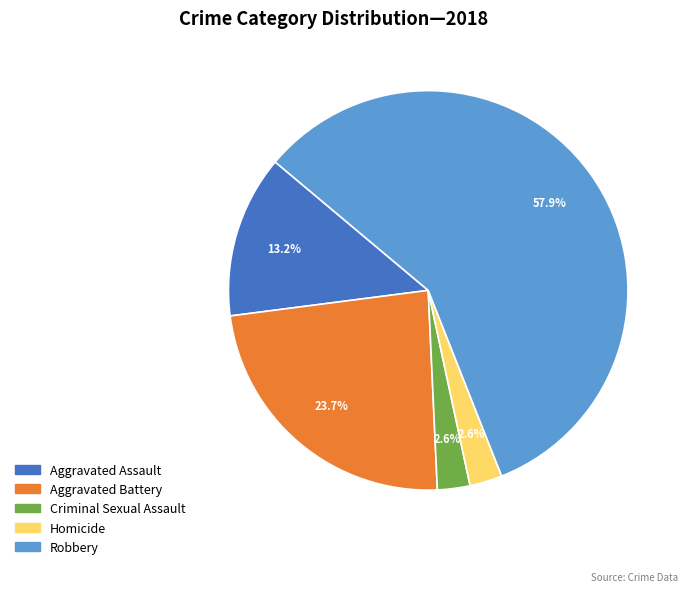

Which category has the biggest portion of the pie?

Robbery